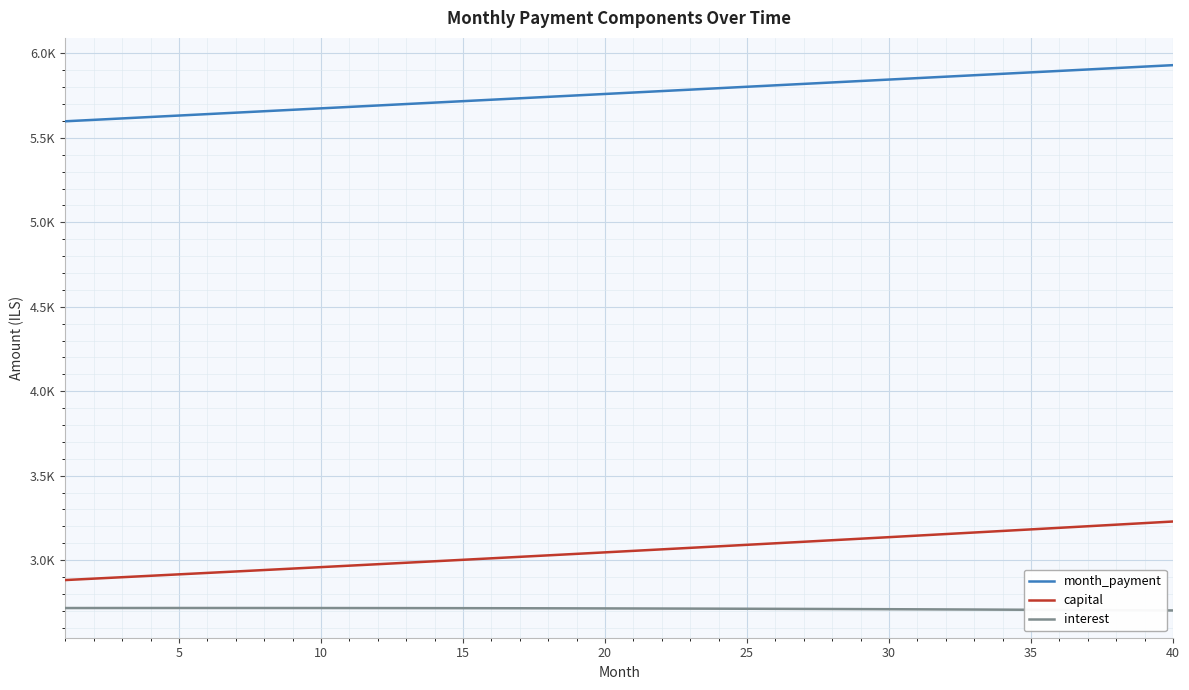

True or false: interest and month_payment intersect in this chart.

False